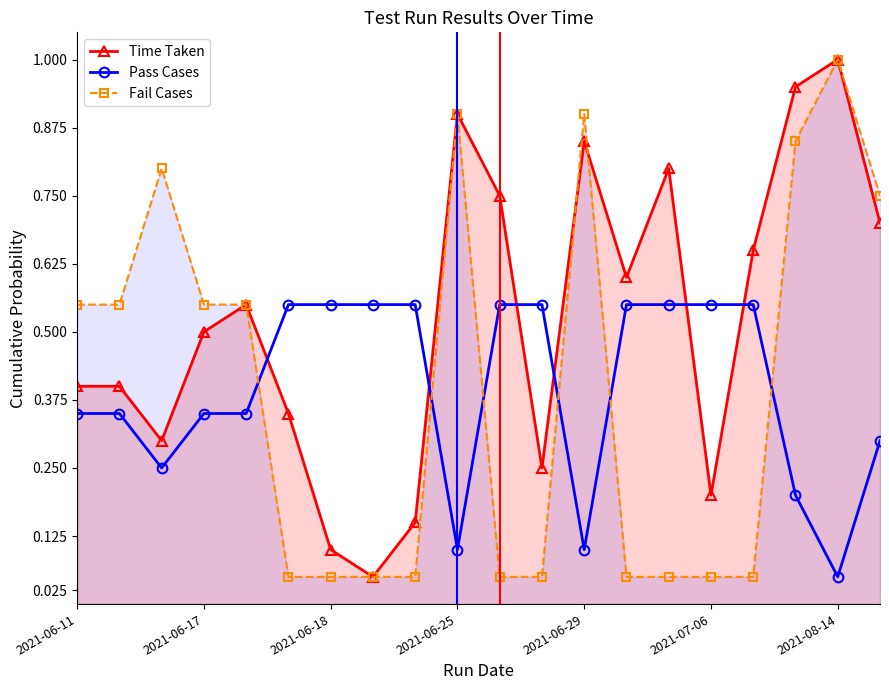

True or false: Time Taken has a value of 1.5 at 2021-06-29.

False